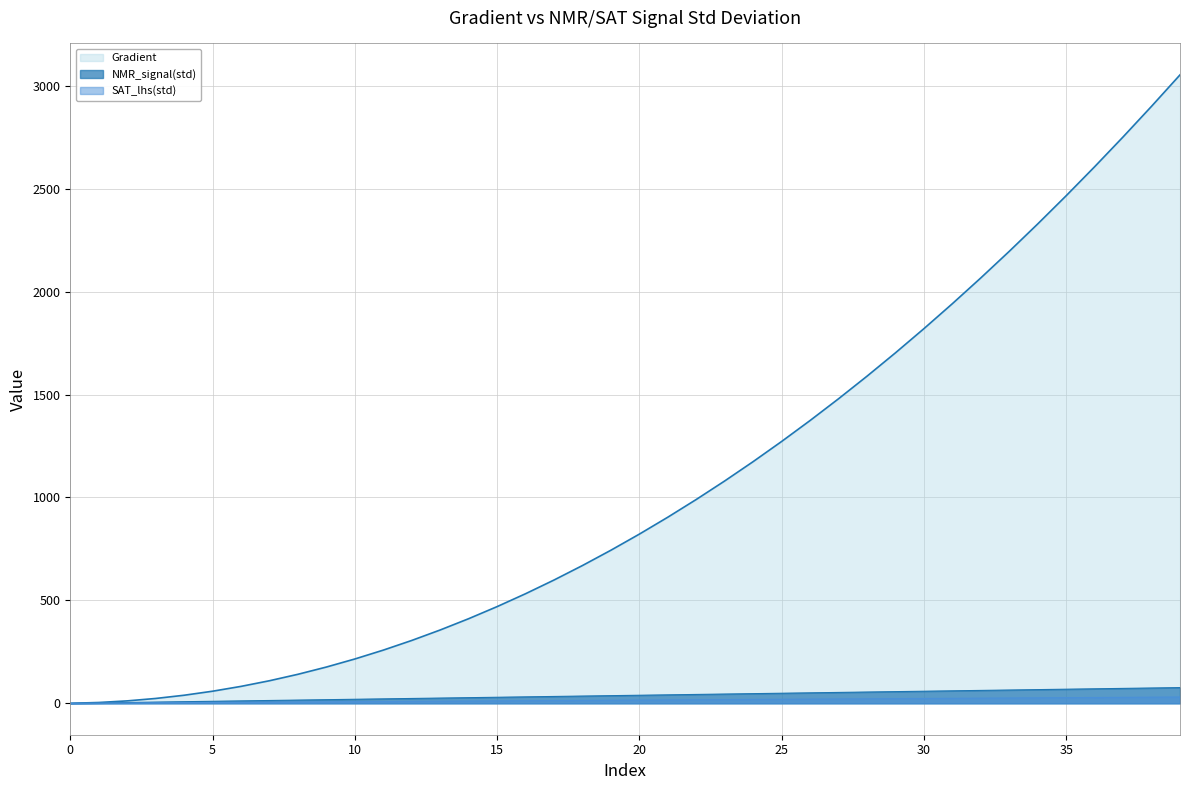

At how many categories does at least one series exceed 1860?

9